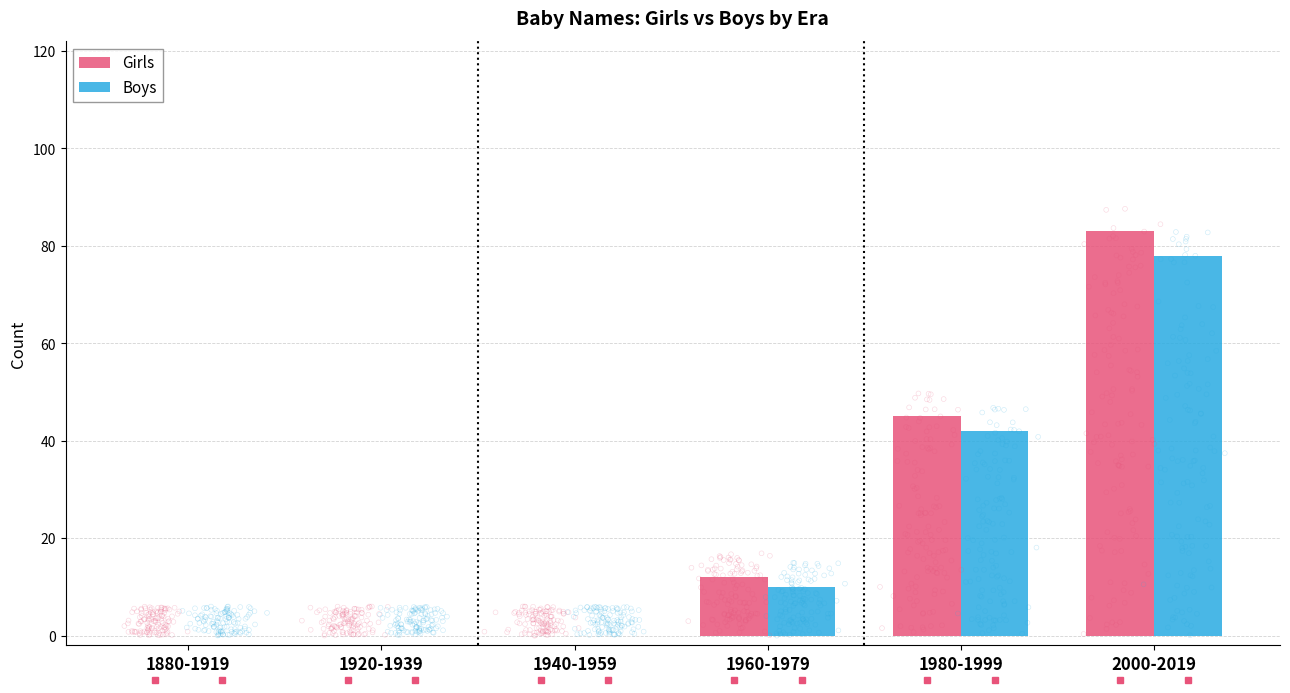

At which category is the sum across all series the highest?

2000-2019